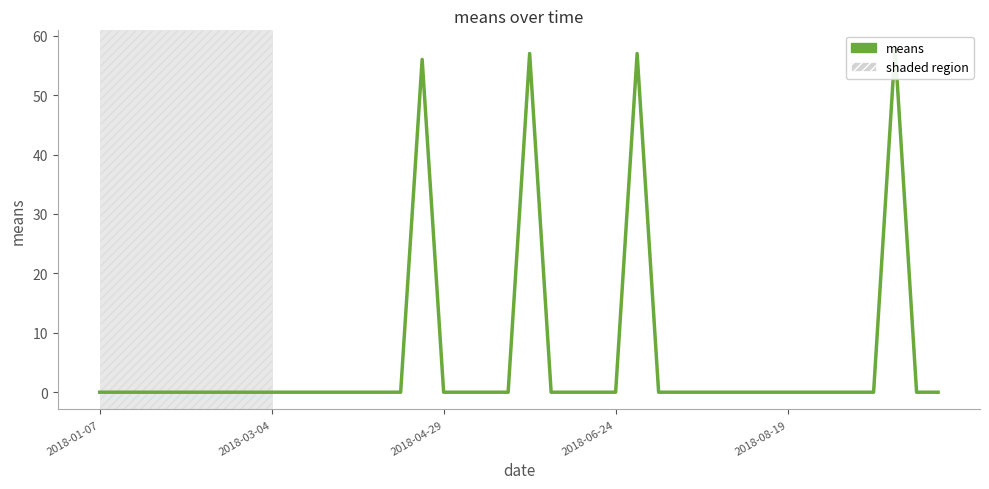

Where is the data nearest to the value 29?

15